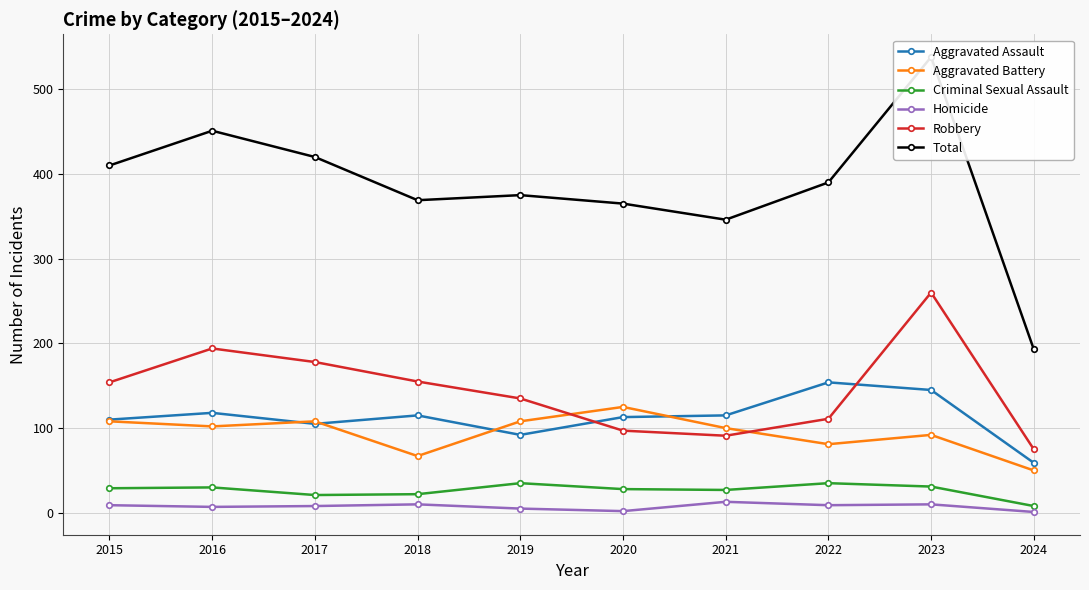

What is the value of the Aggravated Assault point at the 4th from the left?

115